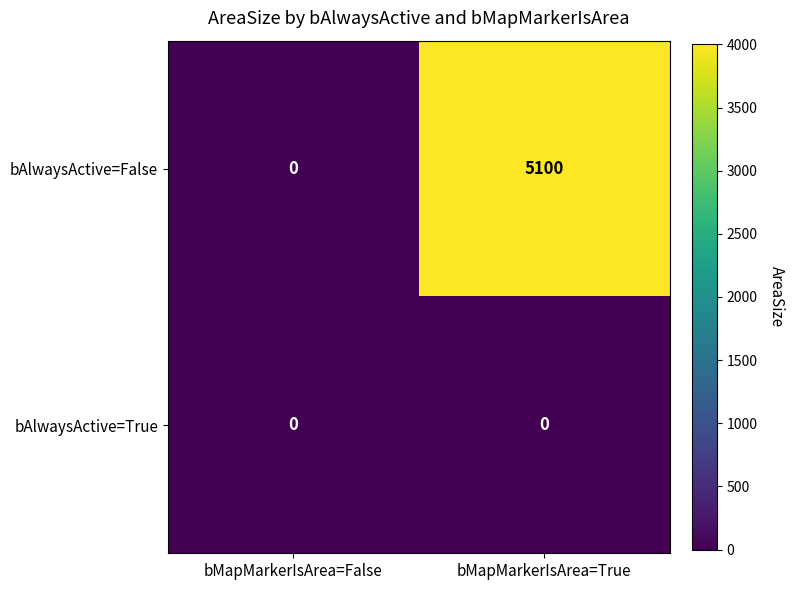

The value of bAlwaysActive=False at bMapMarkerIsArea=True is 5100. True or false?

True